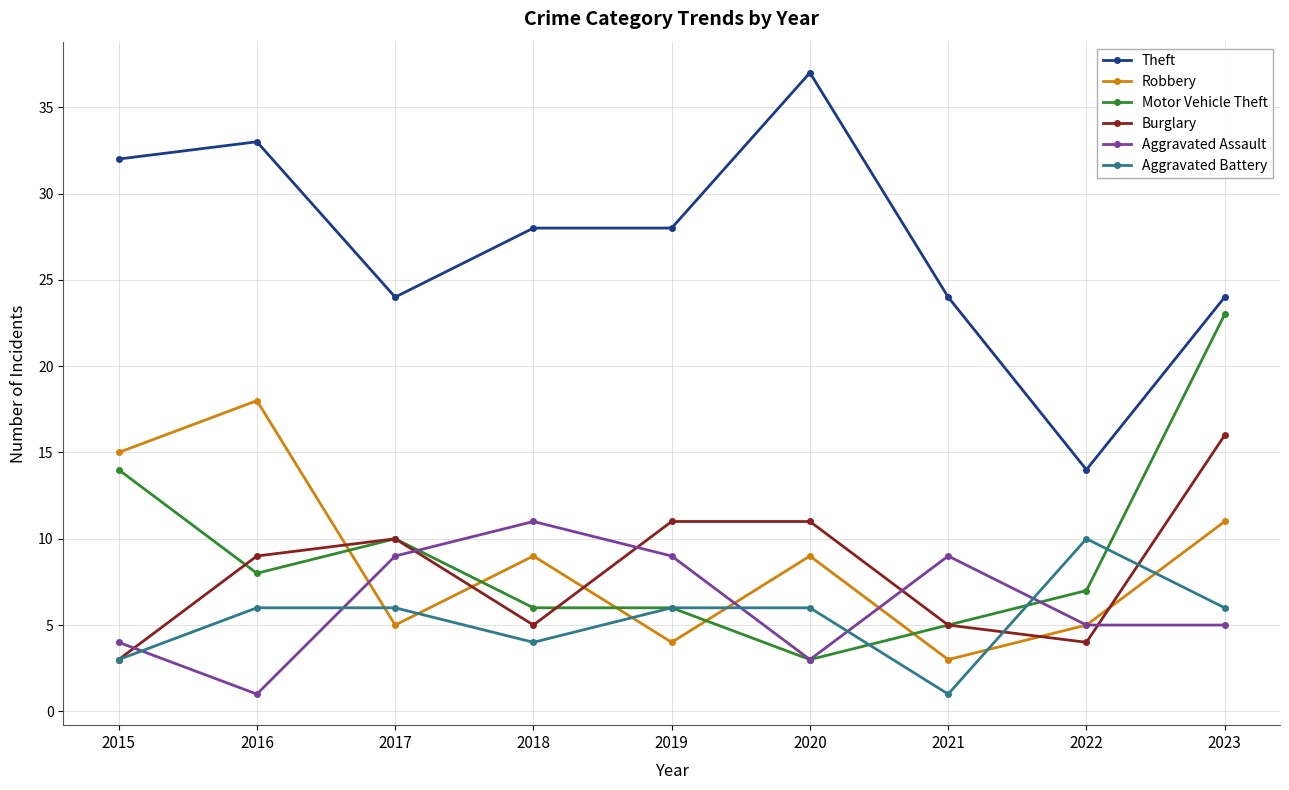

What is the value of the Aggravated Battery point at the 2nd from the left?

6